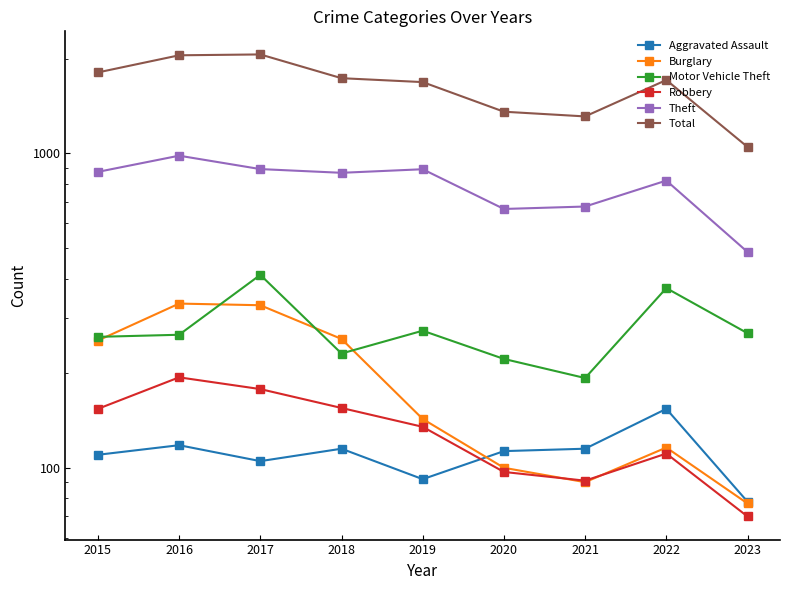

True or false: Robbery has more than 2 points higher than both neighbors.

False